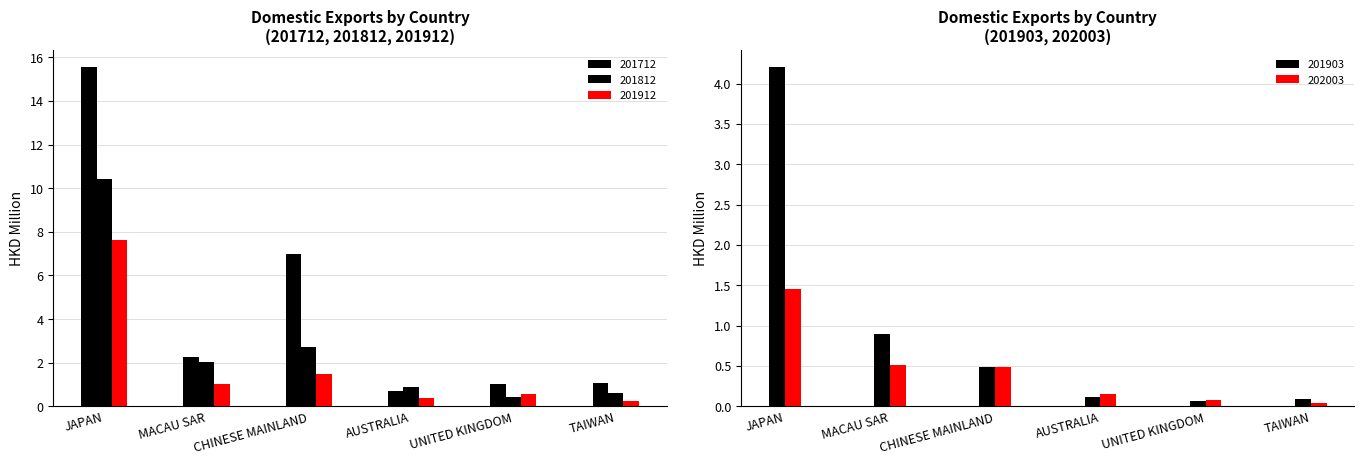

Which category has the highest value across all series?

JAPAN